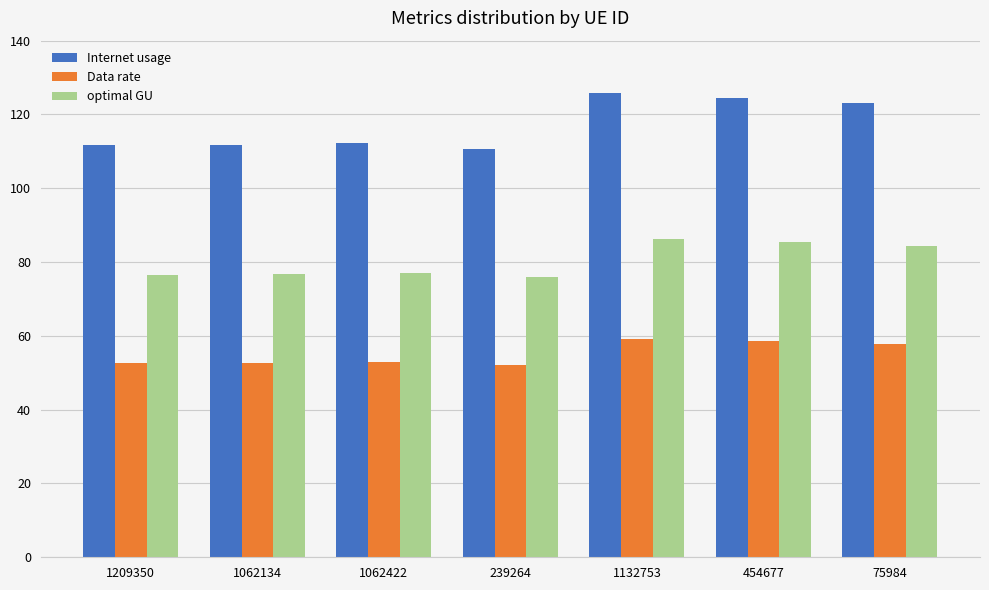

What is the approximate value of optimal GU at 1062422?

77.1